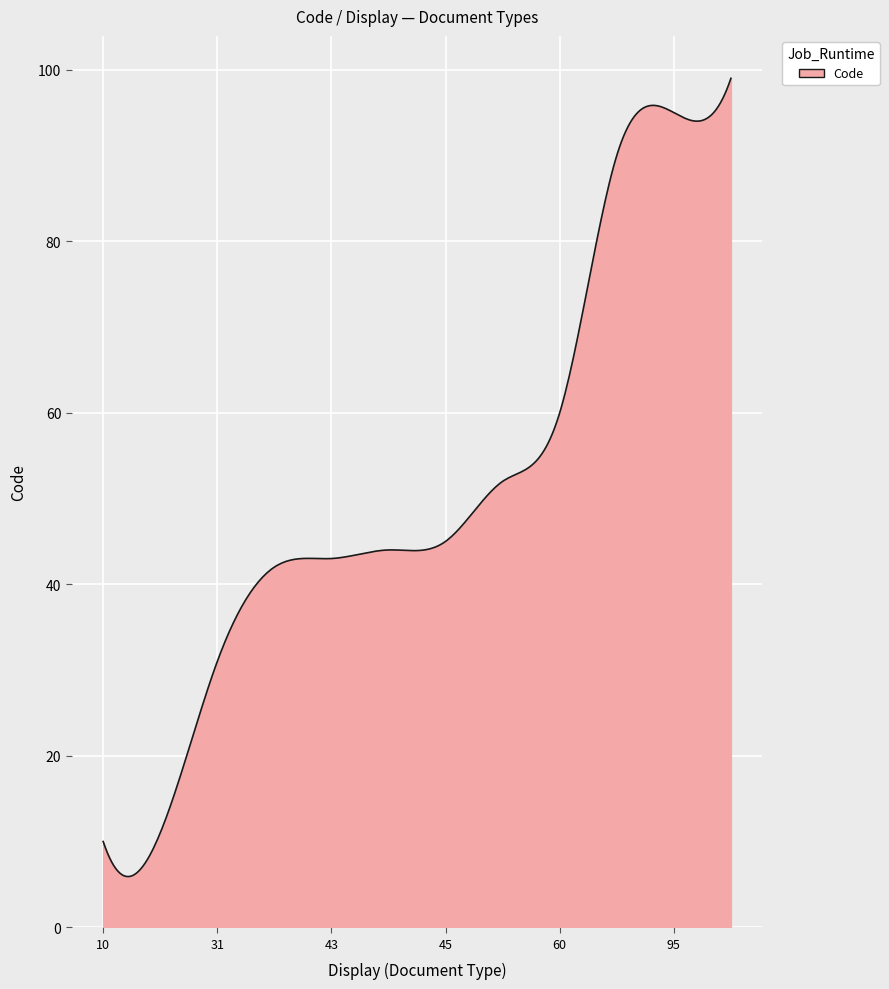

What is the maximum value shown in the chart?

99.0